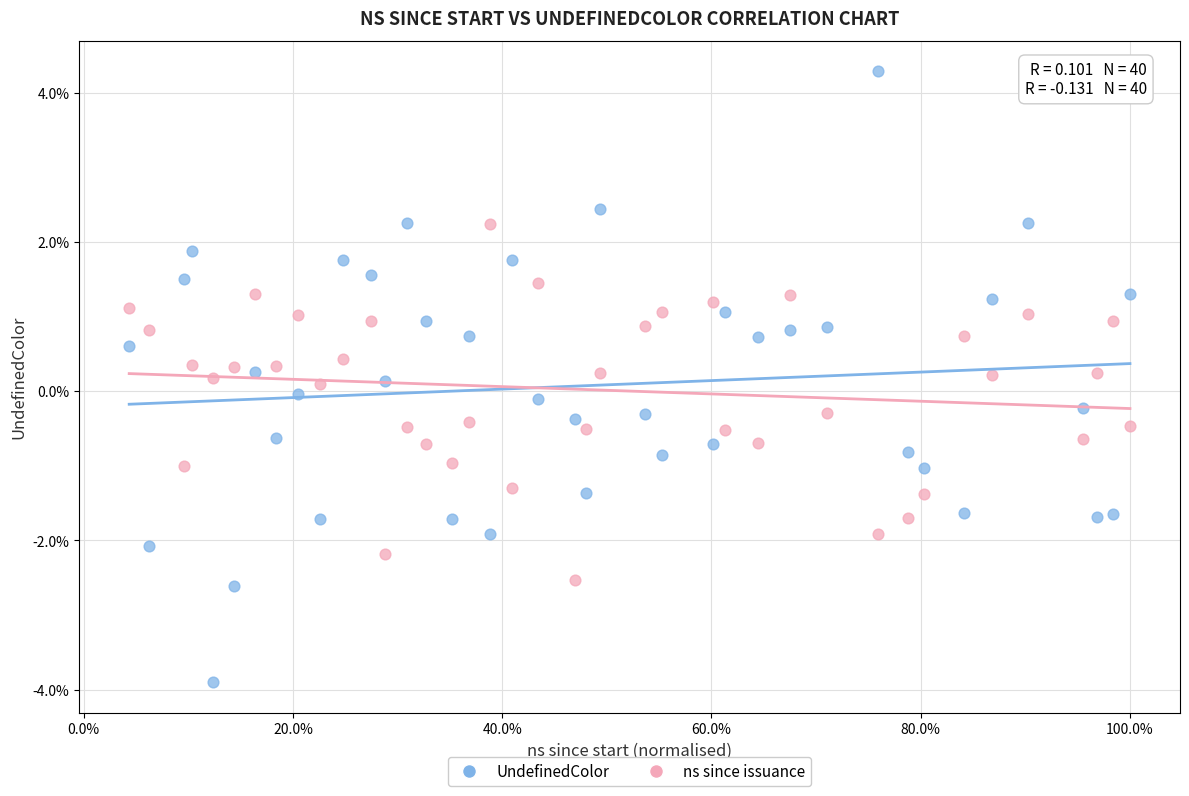

Which series has the widest spread of Y values?

UndefinedColor